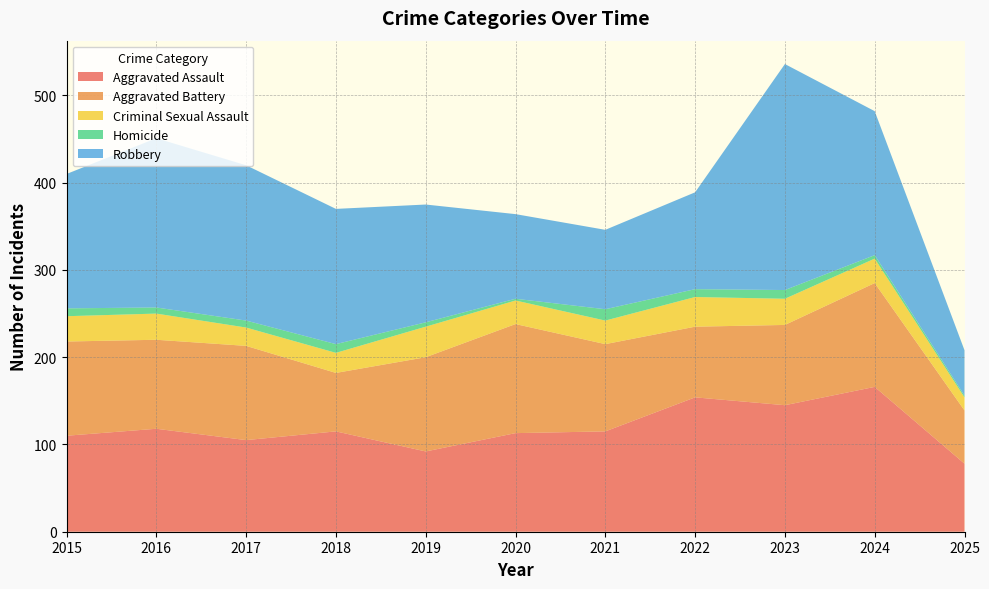

Reading right to left, extract all data points from this chart.

Aggravated Assault: 2025=78	2024=166	2023=145	2022=154	2021=115	2020=113	2019=92	2018=115	2017=105	2016=118	2015=110
Aggravated Battery: 2025=61	2024=119	2023=92	2022=81	2021=100	2020=125	2019=108	2018=67	2017=108	2016=102	2015=108
Criminal Sexual Assault: 2025=15	2024=28	2023=30	2022=34	2021=27	2020=27	2019=35	2018=23	2017=21	2016=30	2015=29
Homicide: 2025=2	2024=4	2023=10	2022=9	2021=13	2020=2	2019=5	2018=10	2017=8	2016=7	2015=9
Robbery: 2025=52	2024=165	2023=259	2022=111	2021=91	2020=97	2019=135	2018=155	2017=178	2016=194	2015=154